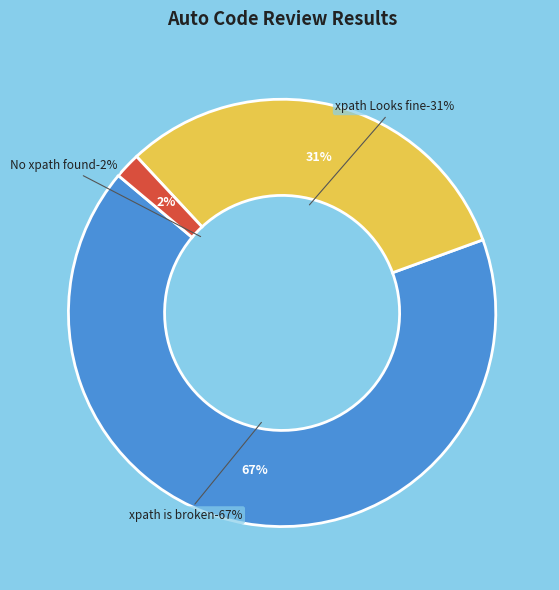

What is the ratio of the value at xpath is broken to the value at xpath Looks fine?

2.1